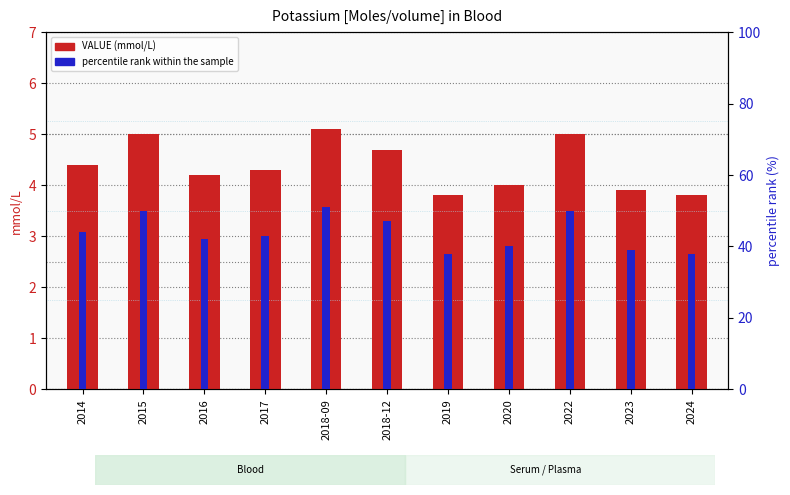

How many values in the VALUE (mmol/L) series exceed 4?

7